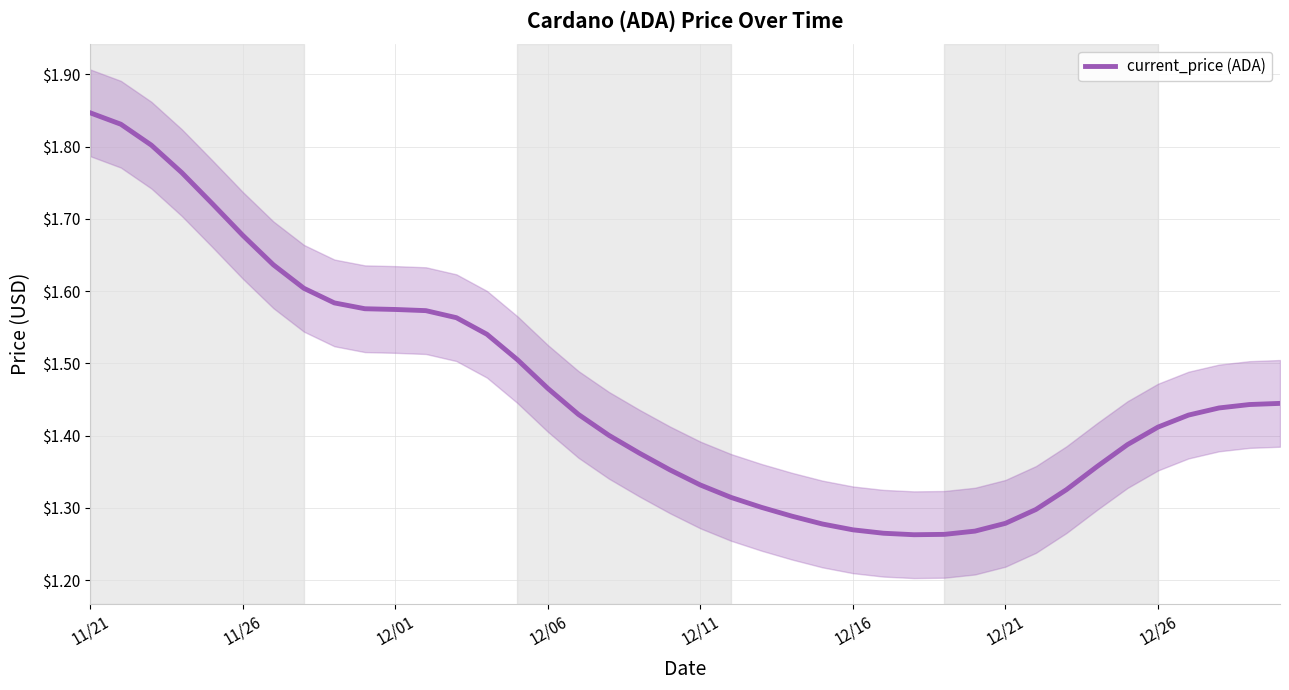

At which category does the data reach its first local valley?

27